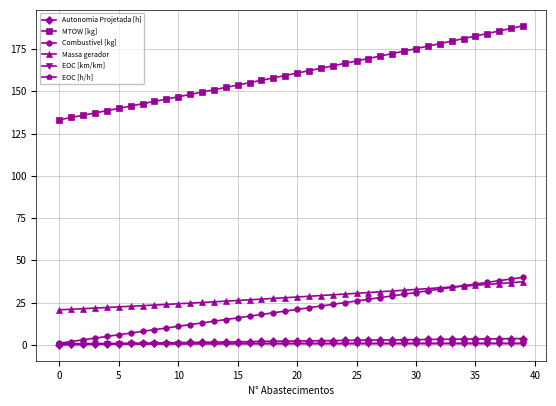

What is the value of the Combustivel [kg] point at the 6th from the left?

6.0